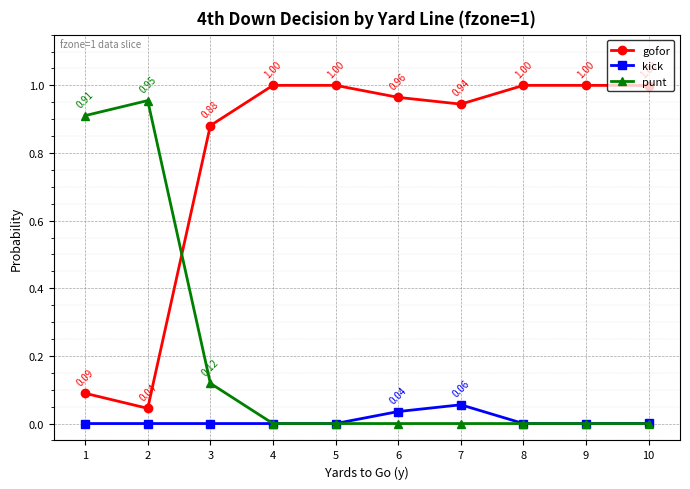

How many series are shown in this chart?

3